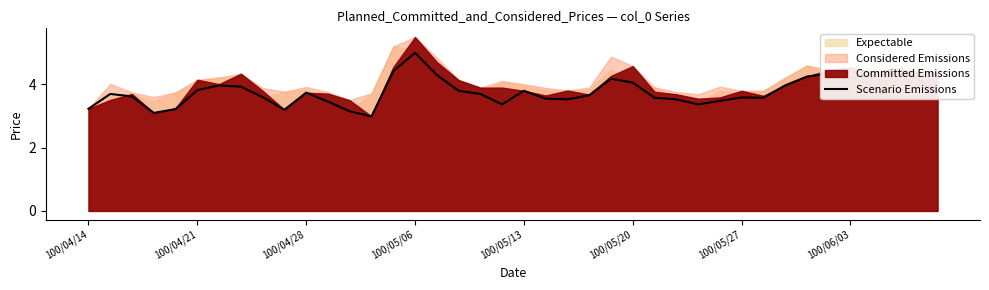

At which label does Scenario Emissions reach its peak?

100/05/06